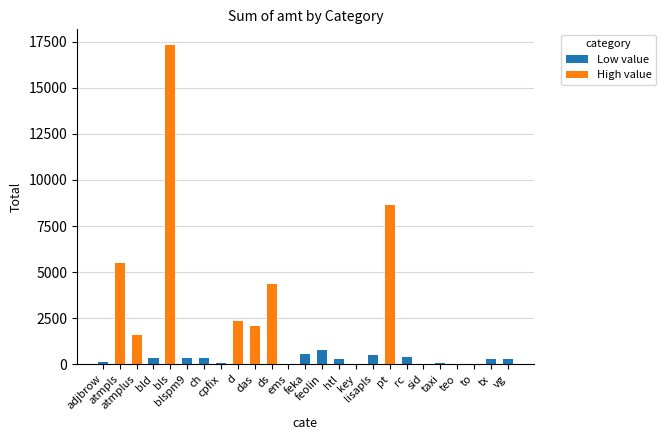

What is the sum of all values?

46399